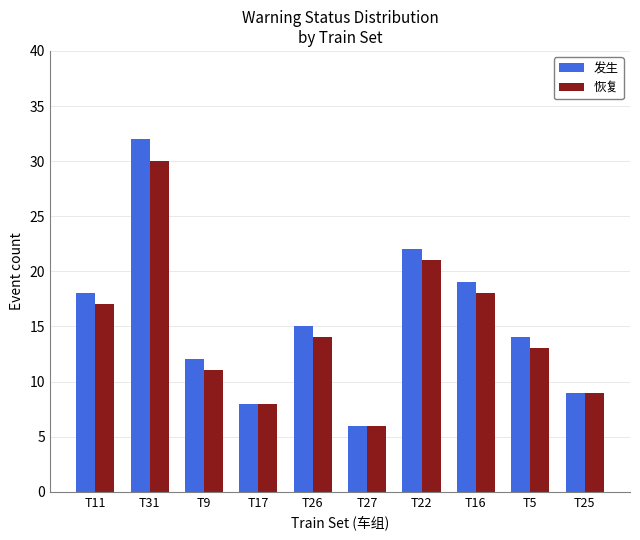

Rank the categories by 发生 value from highest to lowest.

T31, T22, T16, T11, T26, T5, T9, T25, T17, T27